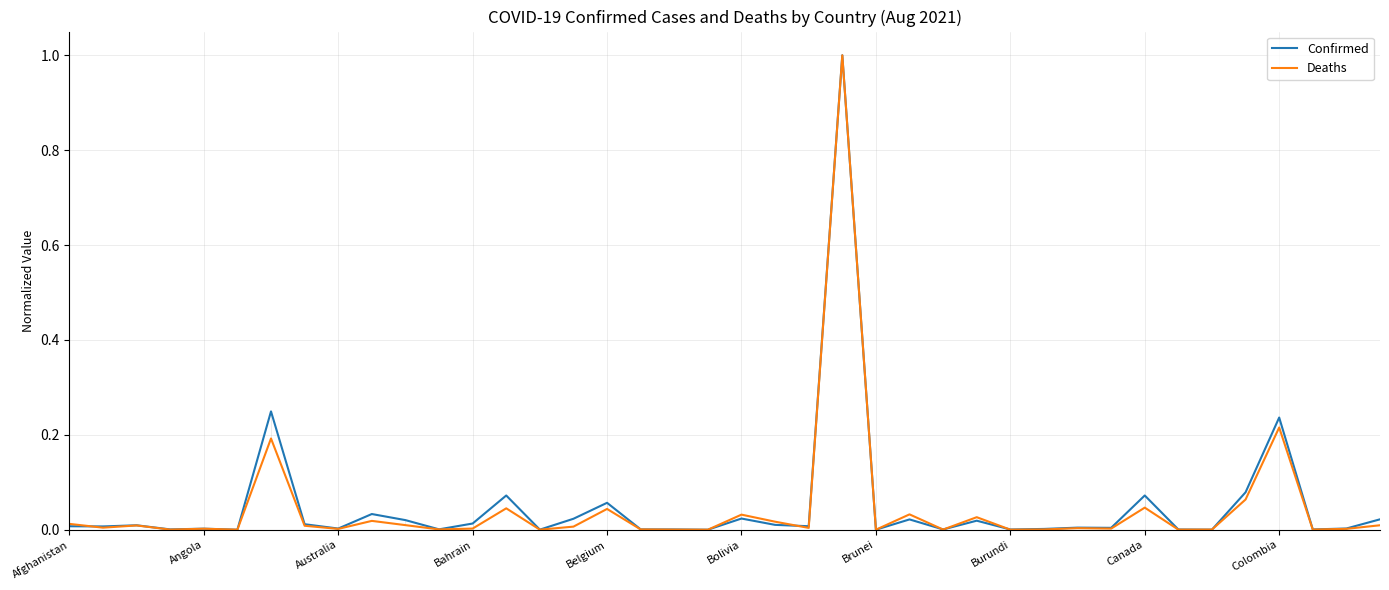

What is the maximum value for Confirmed?

1.0